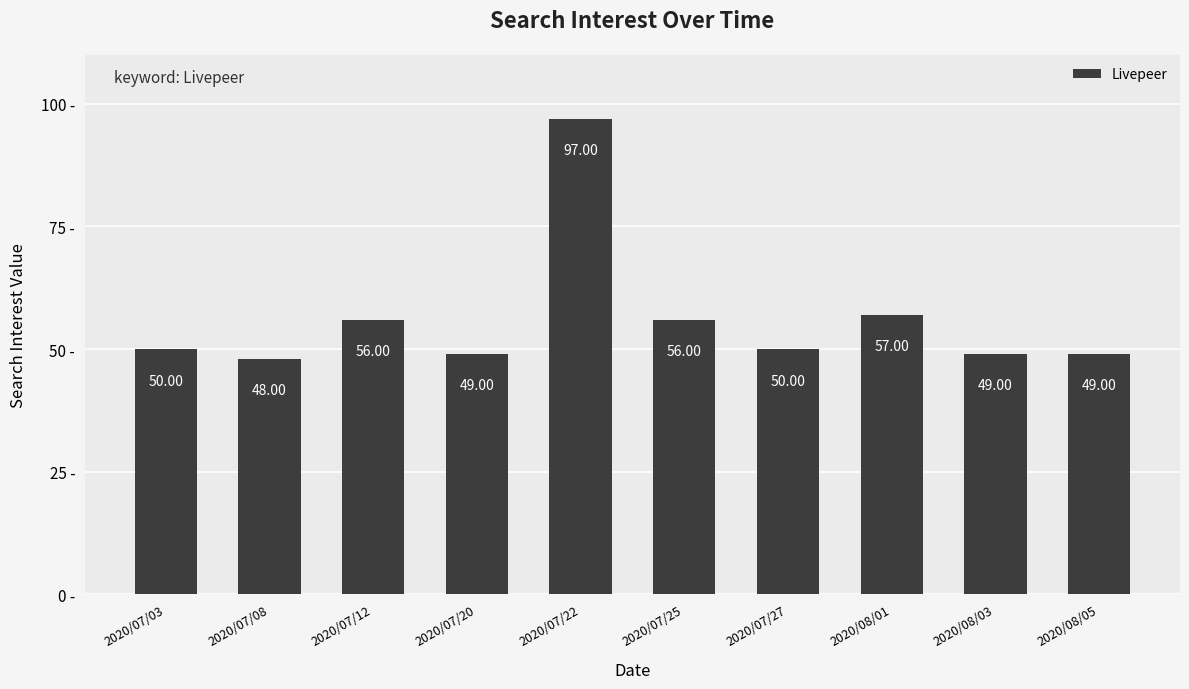

What is the difference between the values at 2020/07/08 and 2020/07/25?

8